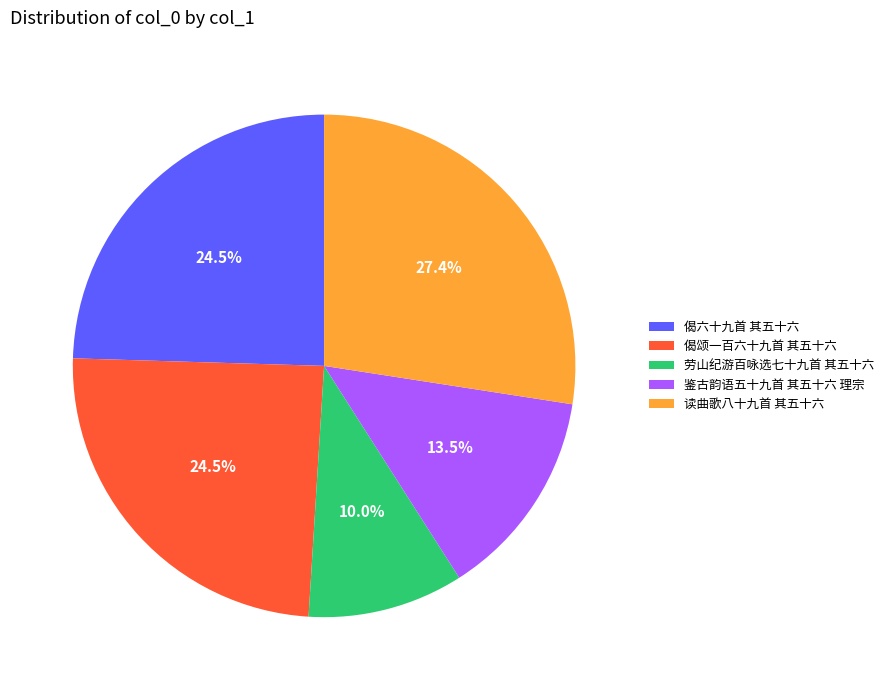

How many slices are in this pie chart?

5